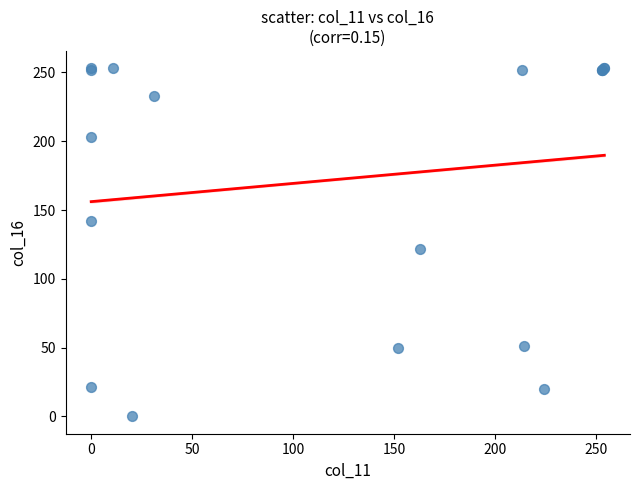

What Y value in the scatter plot is closest to 126?

122